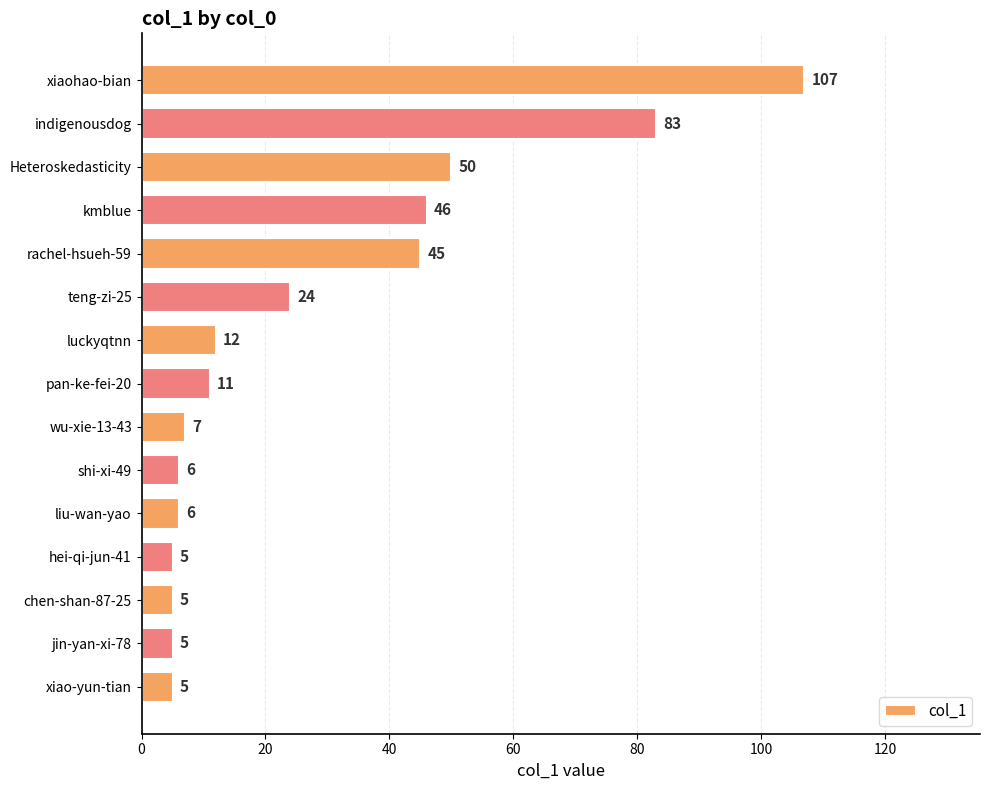

Reading bottom to top, extract all data points from this chart.

5	5	5	5	6	6	7	11	12	24	45	46	50	83	107